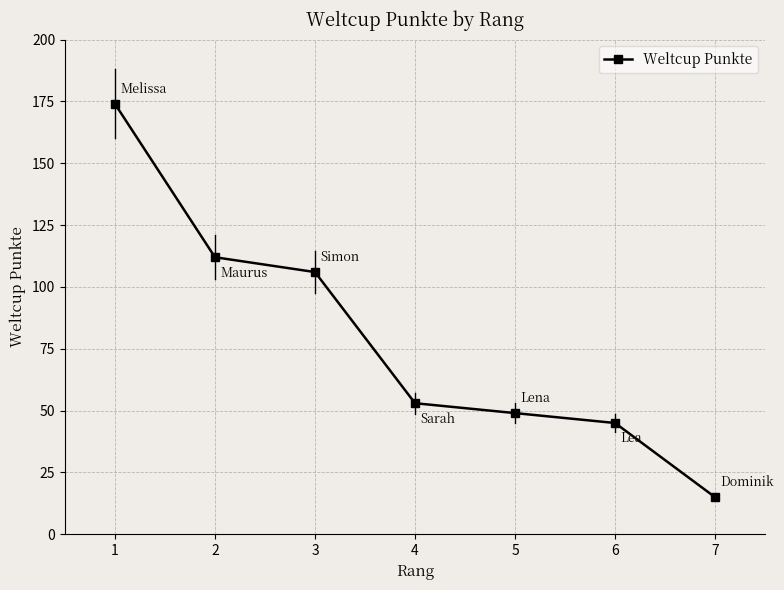

At which label does the data first exceed 53?

1